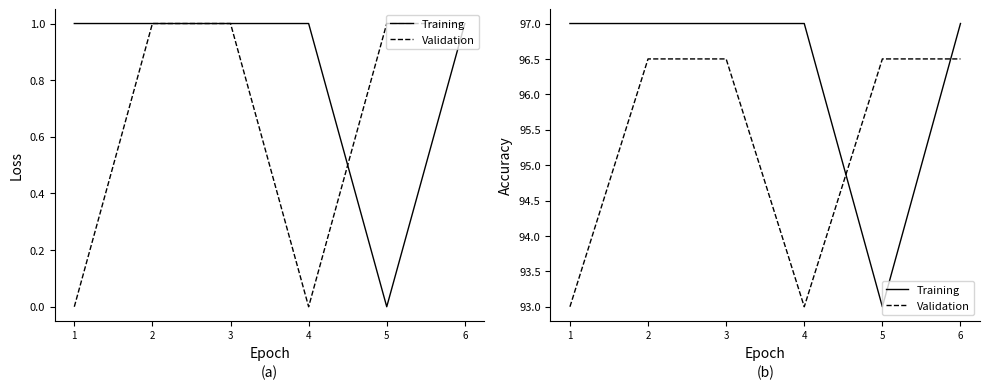

In Training, how many points are lower than both neighbors (excluding endpoints)?

1